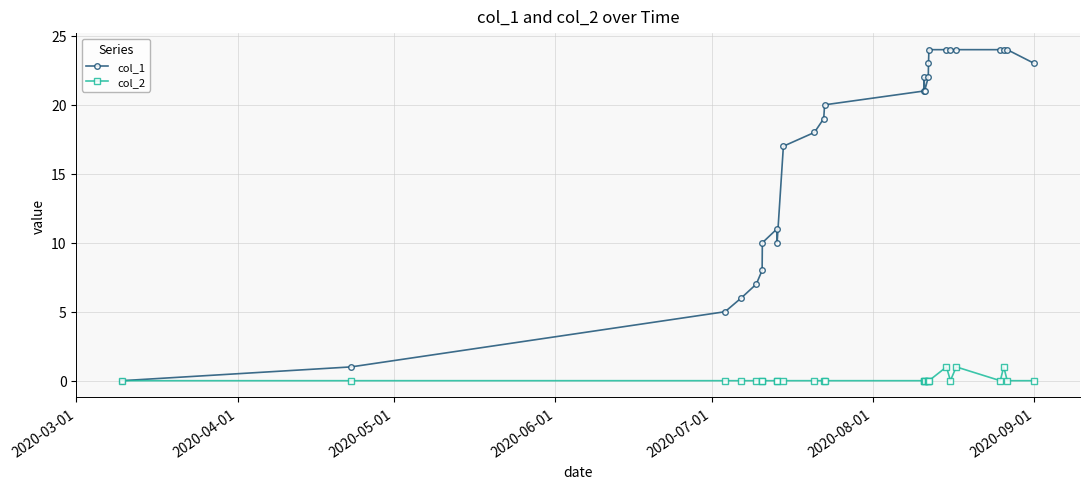

True or false: col_2 has more than 0 interior local peaks.

True